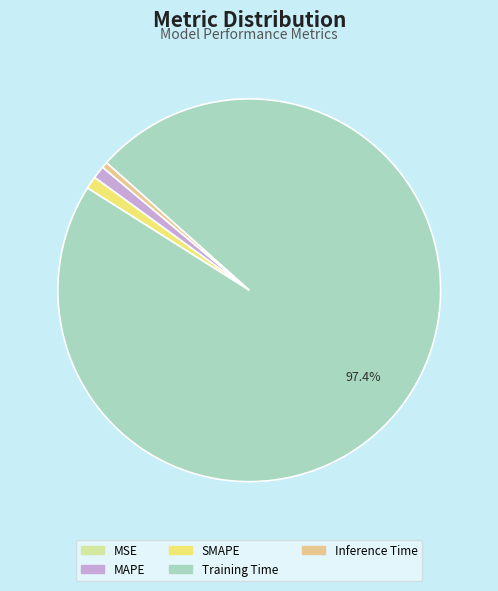

Which slice represents more than half of the pie?

Training Time